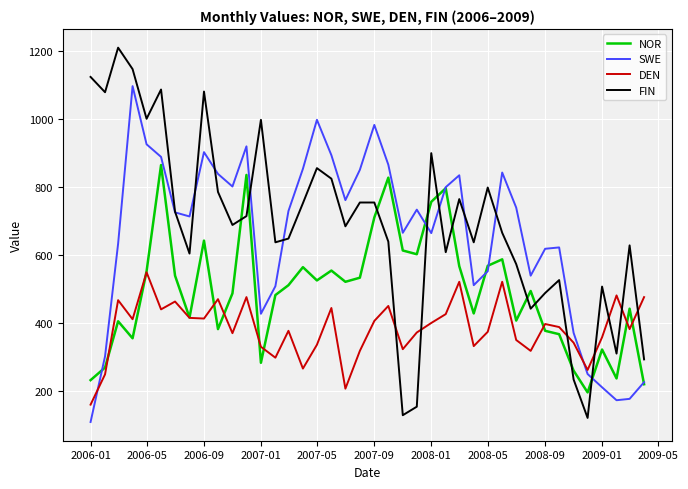

List the series in order of their peak value, lowest first.

DEN, NOR, SWE, FIN